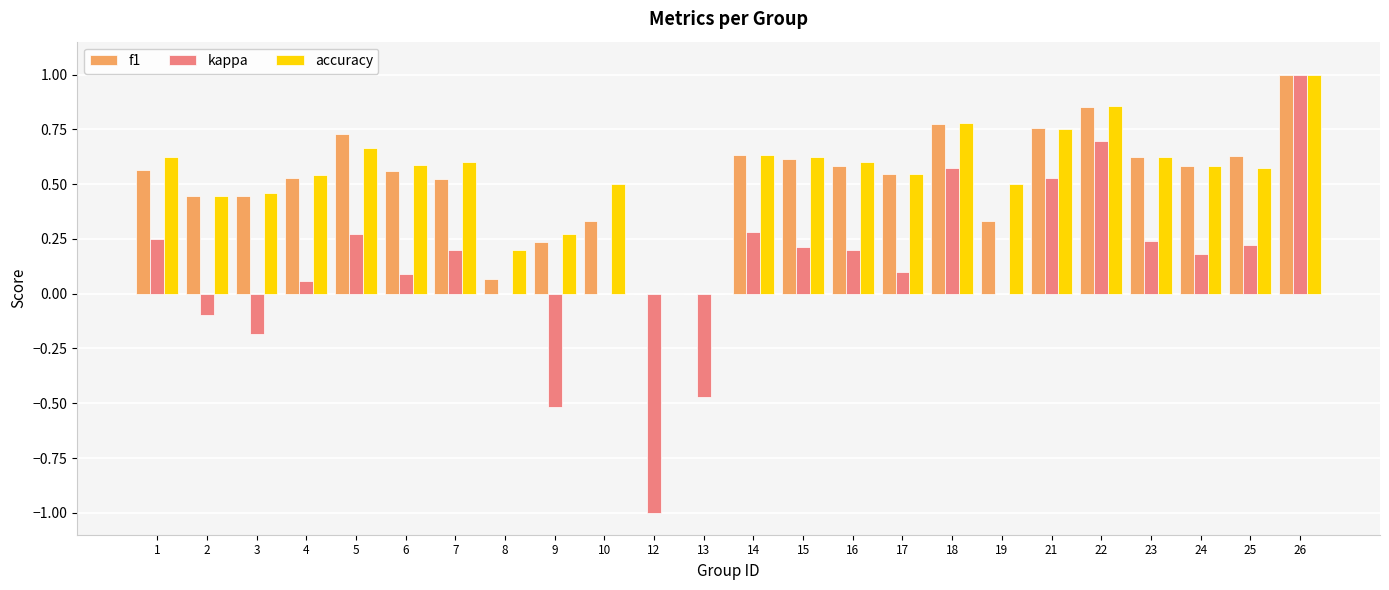

How many groups of bars are there?

24